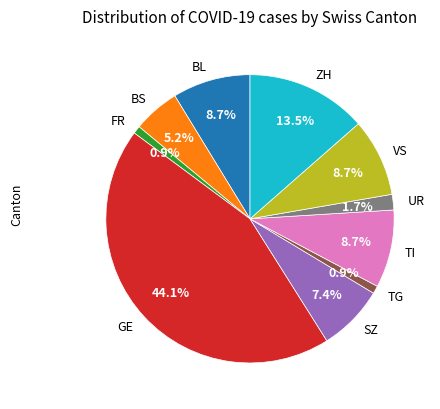

Do TG and UR together represent more than half of the pie?

No